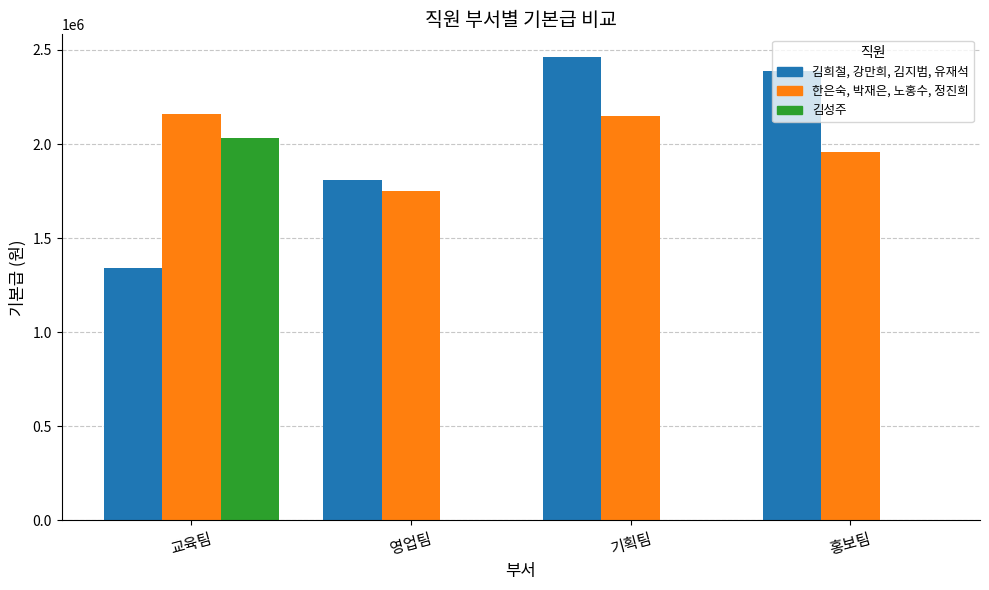

What is the greatest value displayed?

2460000